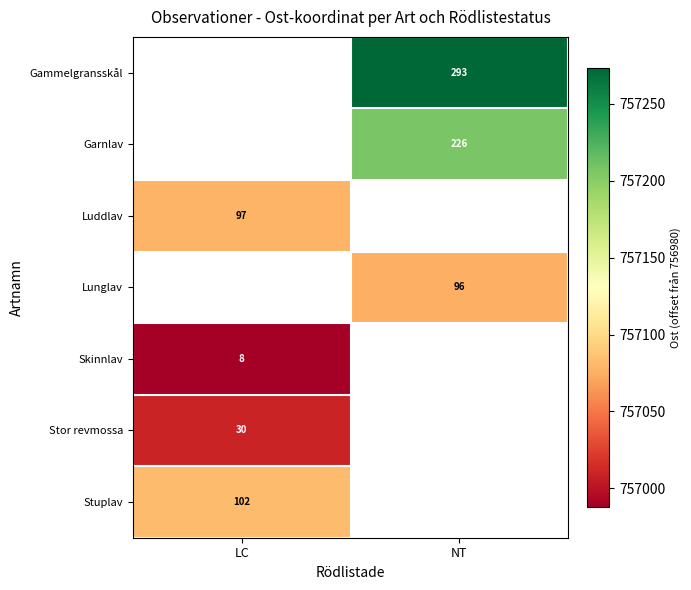

What is the minimum value shown in the chart?

756988.3